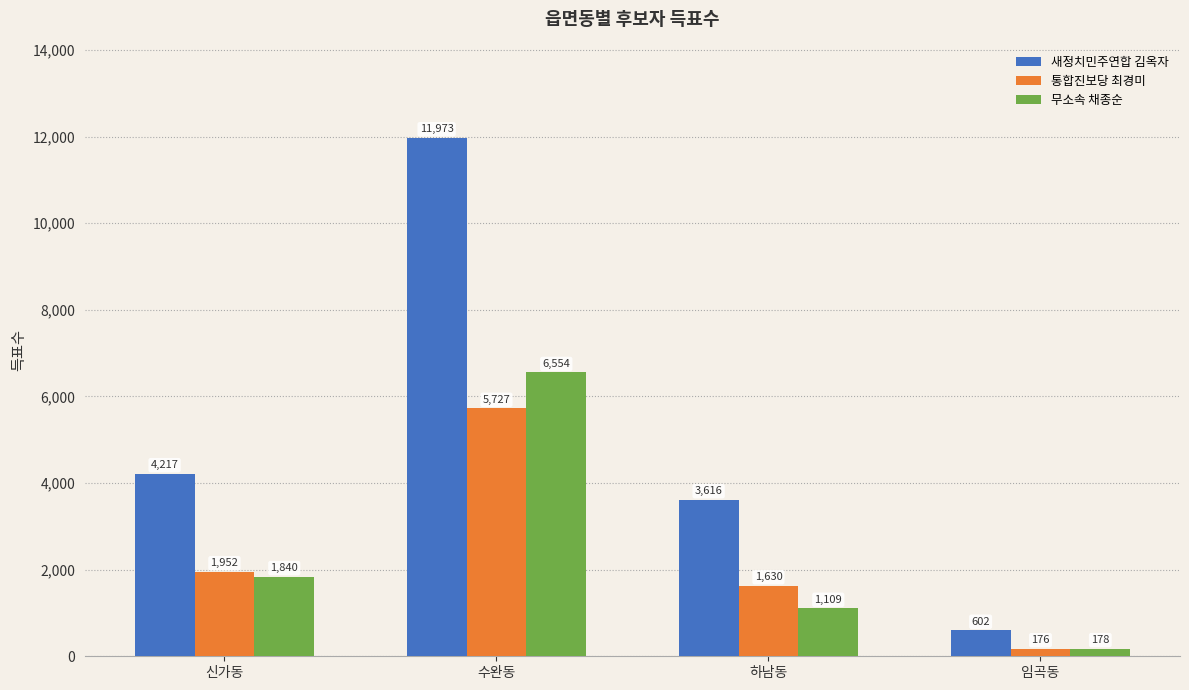

Which series has the largest range (max minus min)?

새정치민주연합 김옥자